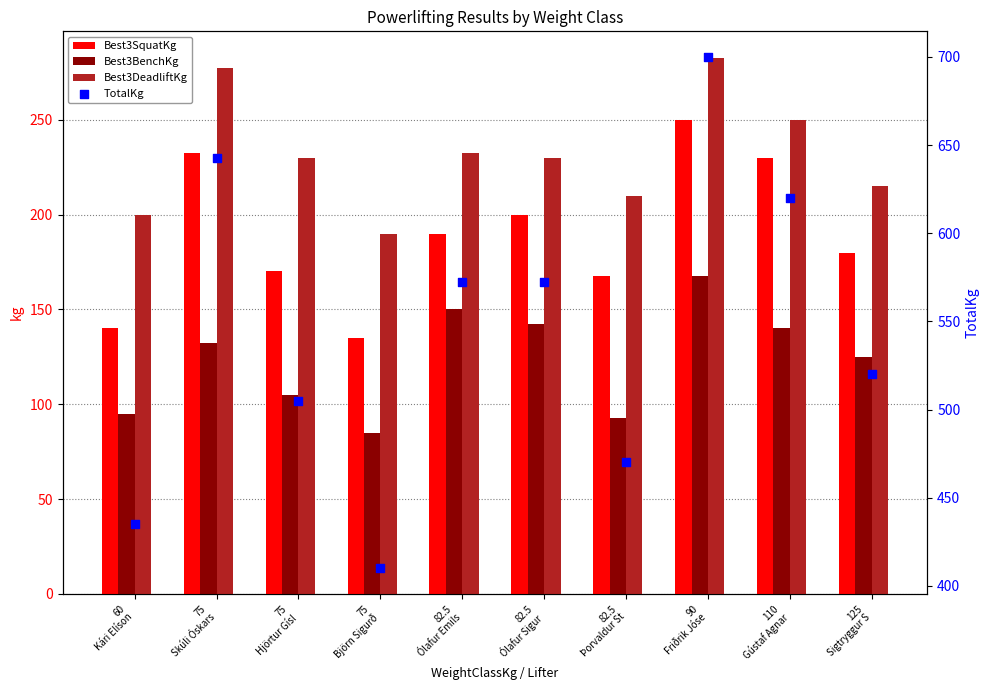

Is the value of Best3DeadliftKg at 82.5
Ólafur Sigur greater than the value of Best3BenchKg at 82.5
Ólafur Sigur?

Yes